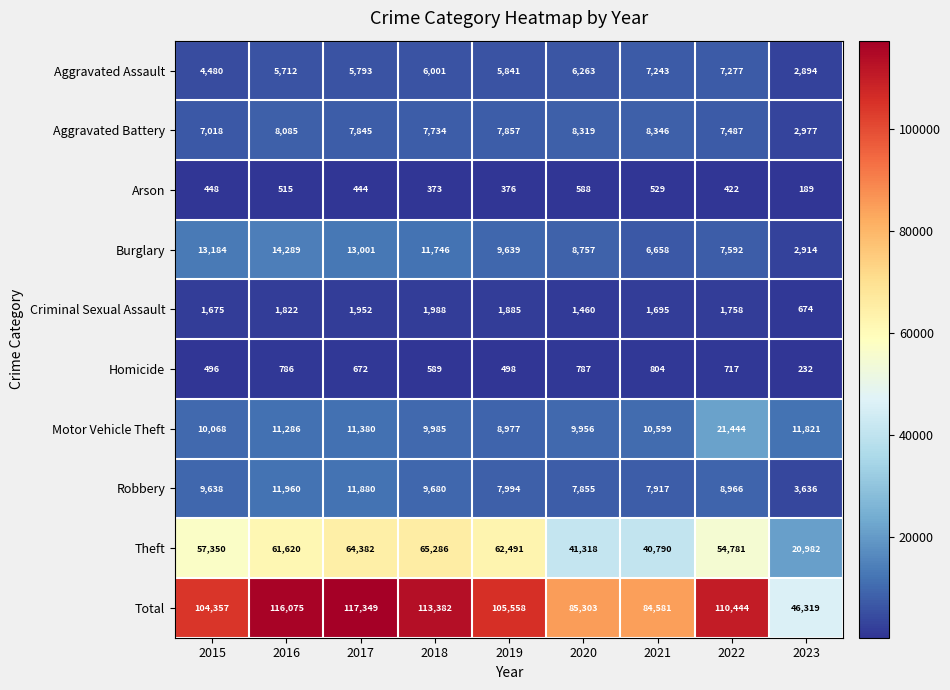

The value of Aggravated Battery at 2018 is 13648. True or false?

False